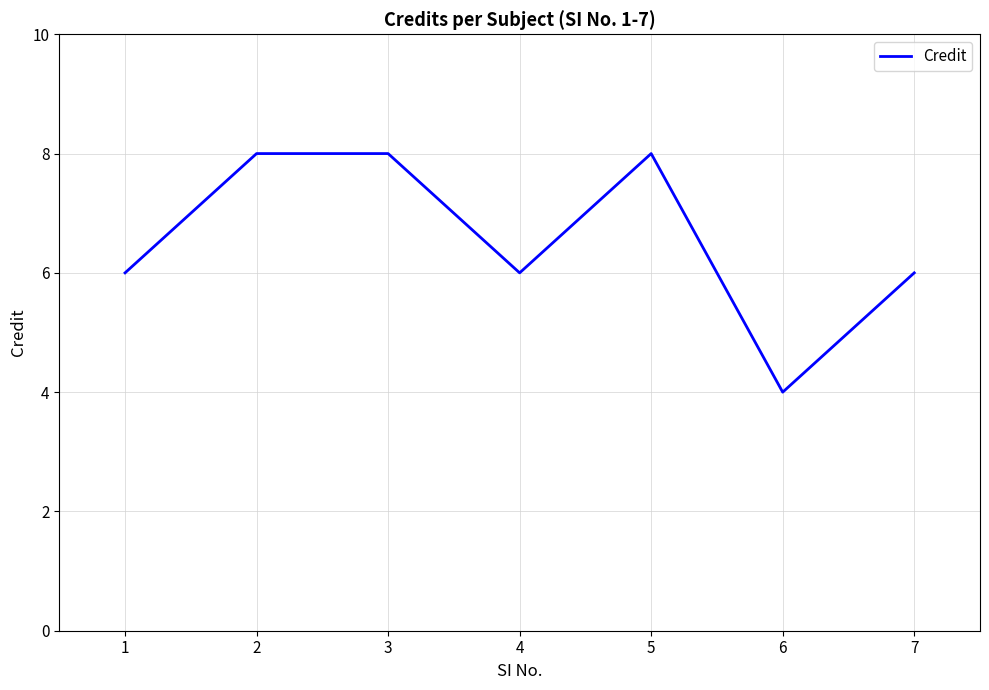

Count the values in the range 6 to 8.

6